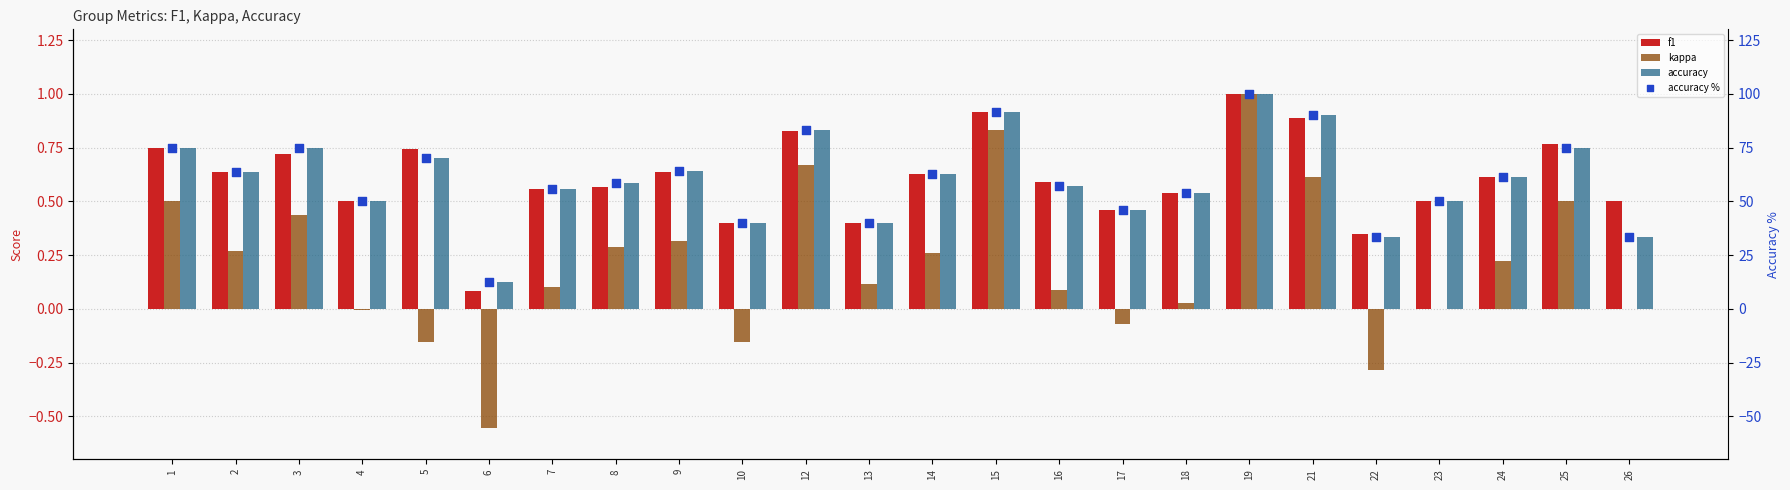

Which series reaches the maximum Y coordinate?

accuracy %